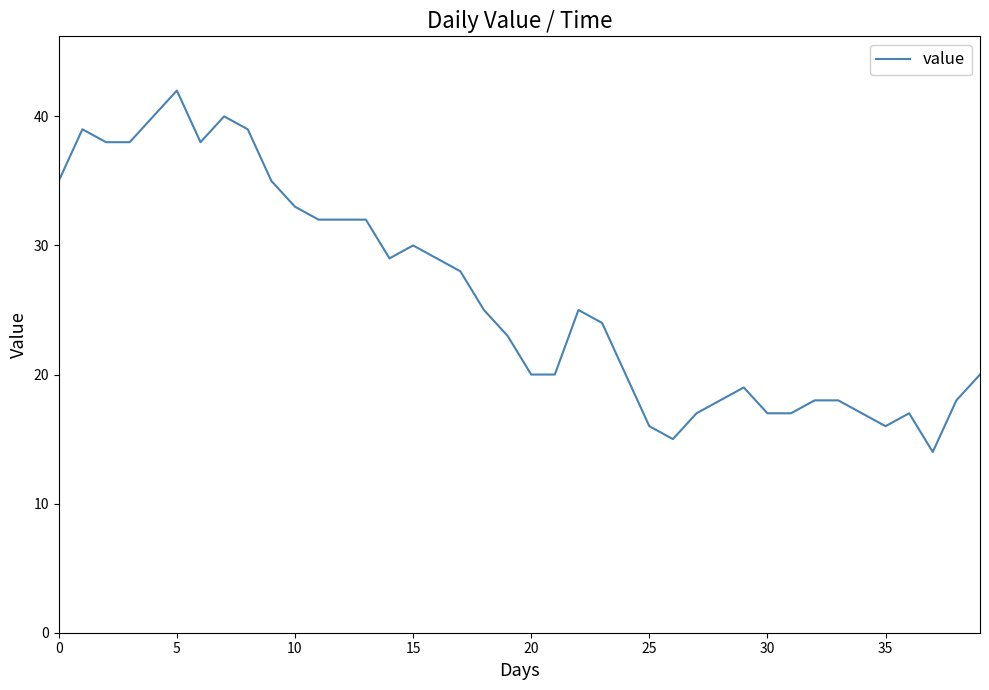

What is the minimum value shown in the chart?

14